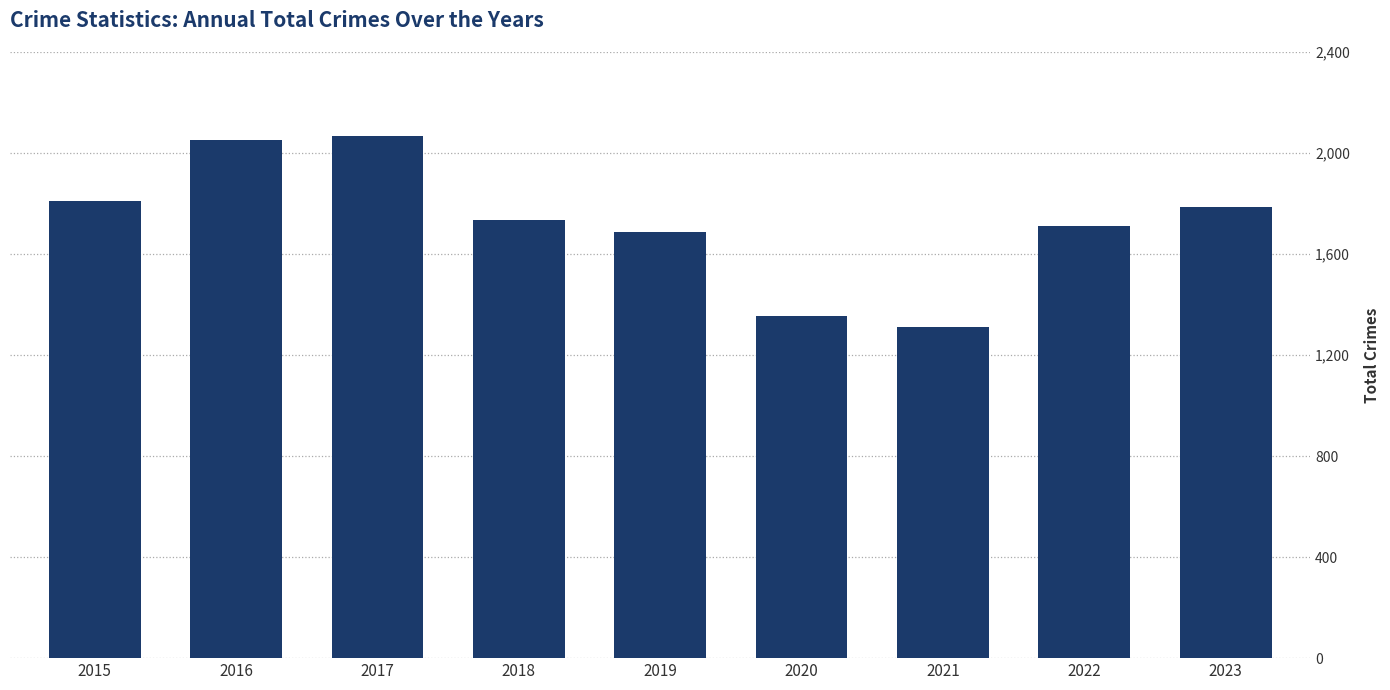

What is the smallest value displayed?

1312